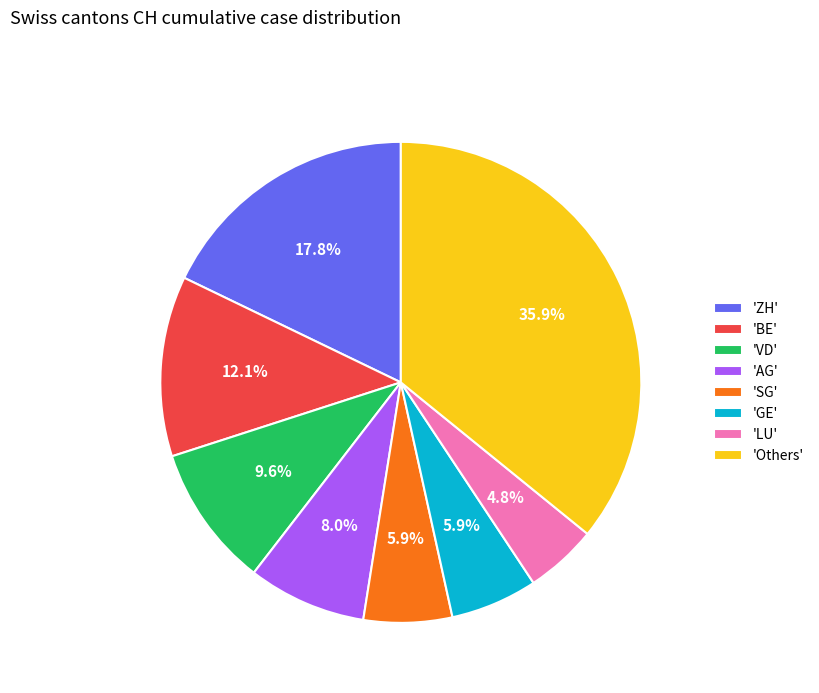

To the nearest percent, what is the average slice percentage?

12%